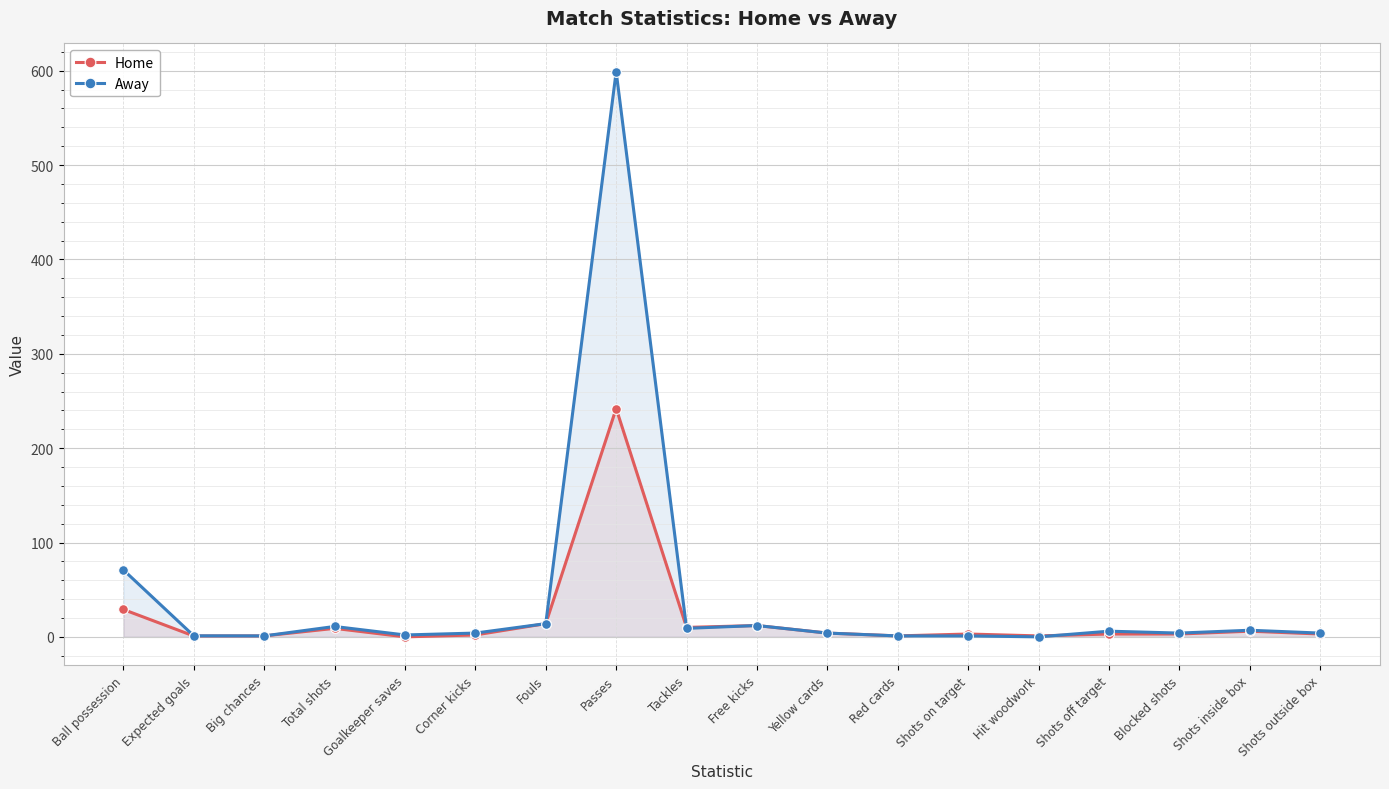

What is the label of the 2nd point from the left?

Expected goals